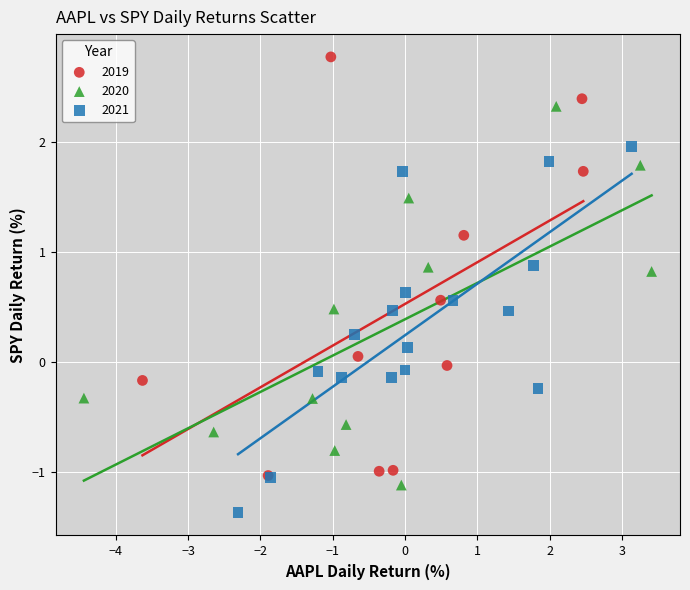

Which series contains the lowest Y value?

2021